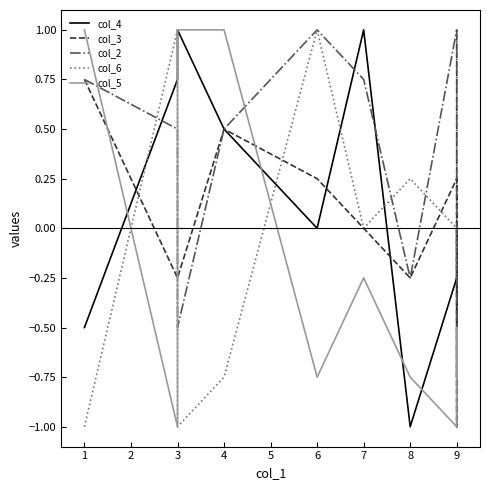

What is the sum of the col_6 values at 3 and 7?

-1.0